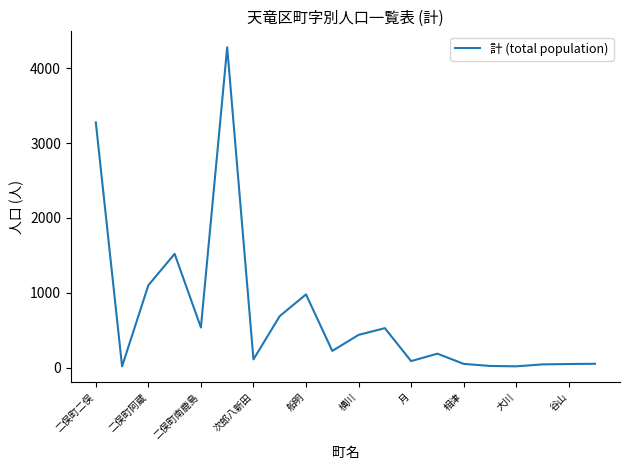

True or false: there are more than 1 points higher than both neighbors.

True